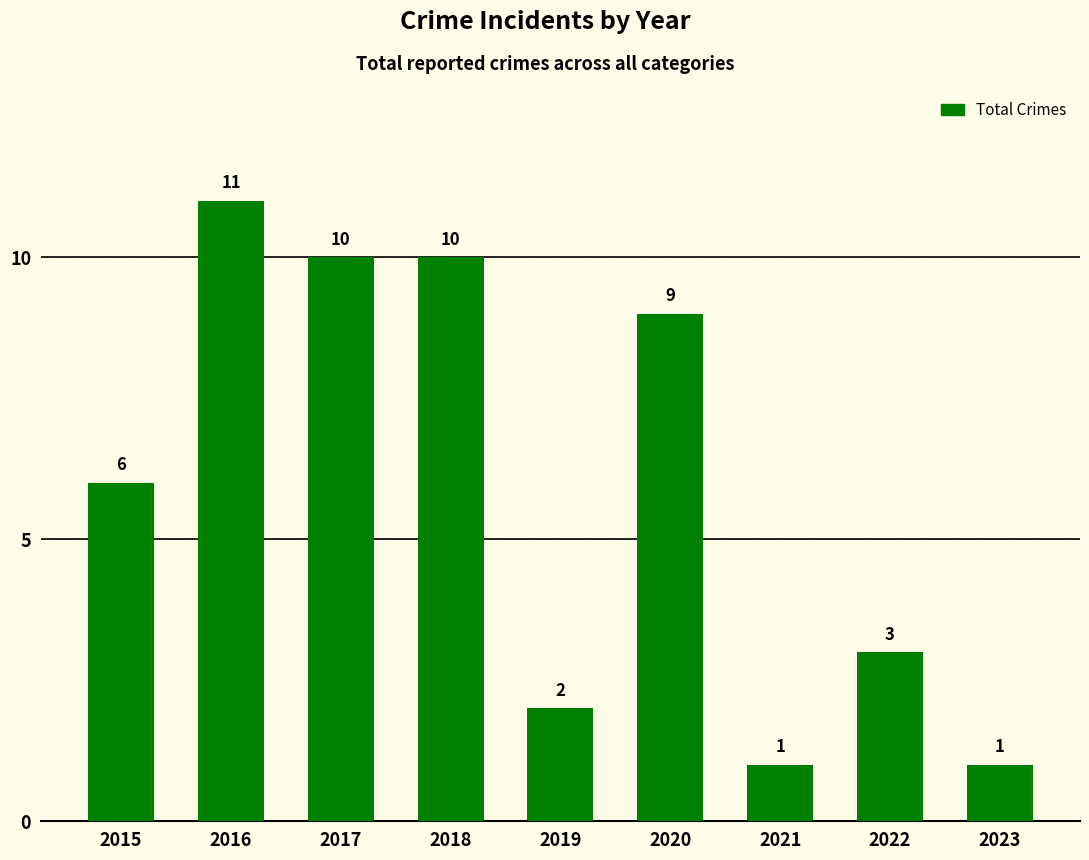

Reading left to right, extract all data points from this chart.

2015=6	2016=11	2017=10	2018=10	2019=2	2020=9	2021=1	2022=3	2023=1